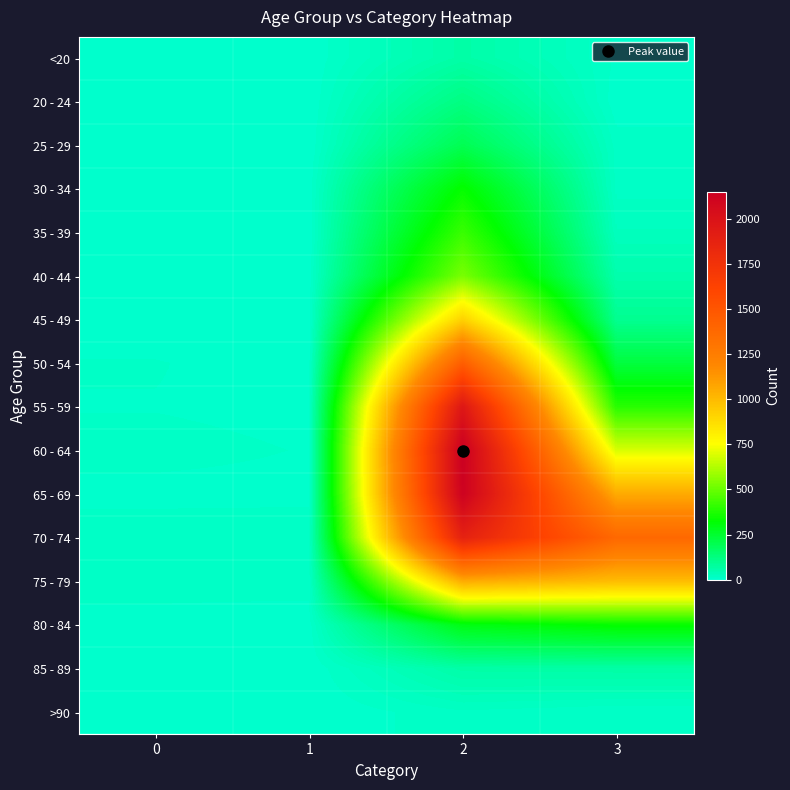

Rank the series by their maximum value, from highest to lowest.

60 - 64, 65 - 69, 55 - 59, 70 - 74, 50 - 54, 75 - 79, 45 - 49, 40 - 44, 35 - 39, 30 - 34, 80 - 84, 25 - 29, 20 - 24, 85 - 89, <20, >90